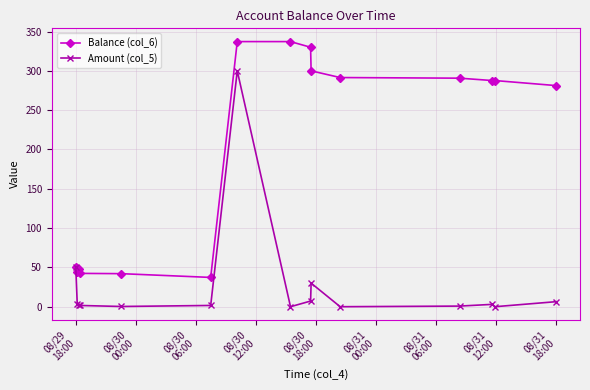

What is the minimum value for Balance (col_6)?

37.3